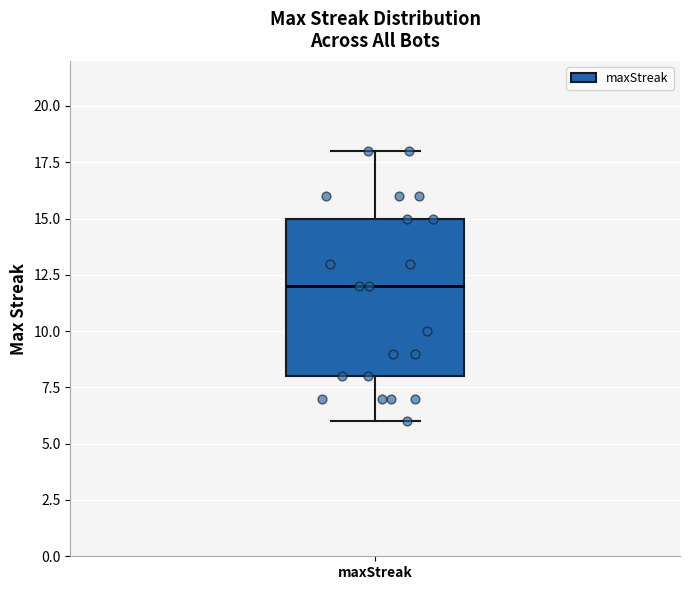

Read this box plot against the y-axis: the position of the median line, the range covered by the box, and the ends of both whiskers. The values are not printed on the chart, so give them approximately, as read against the axis.

median 12, box 8 to 15, whiskers 6 to 18